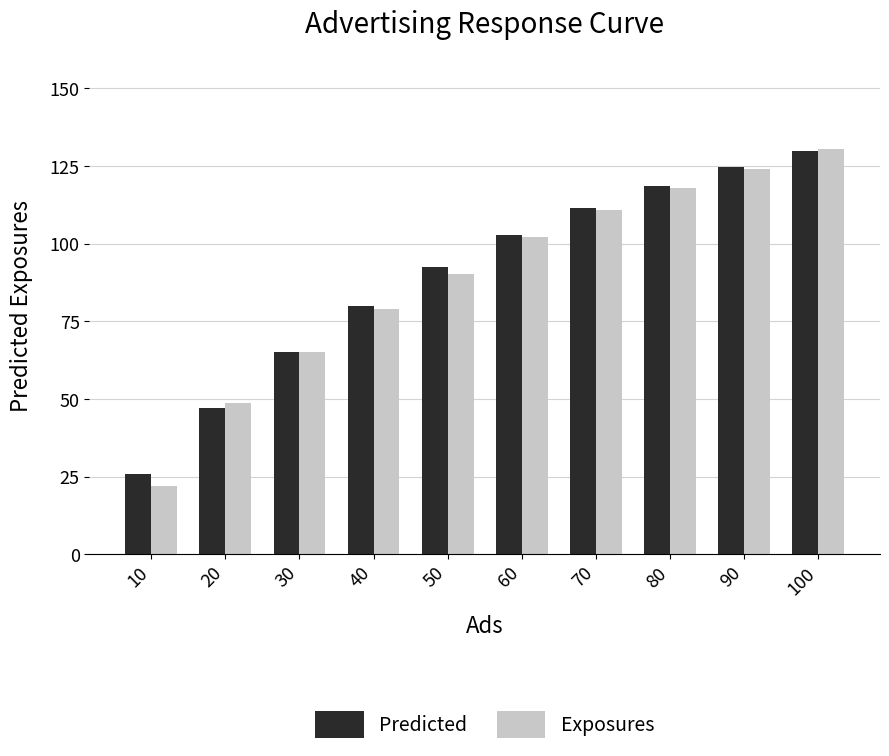

What is the sum of the Predicted values at 30 and 50?

157.5